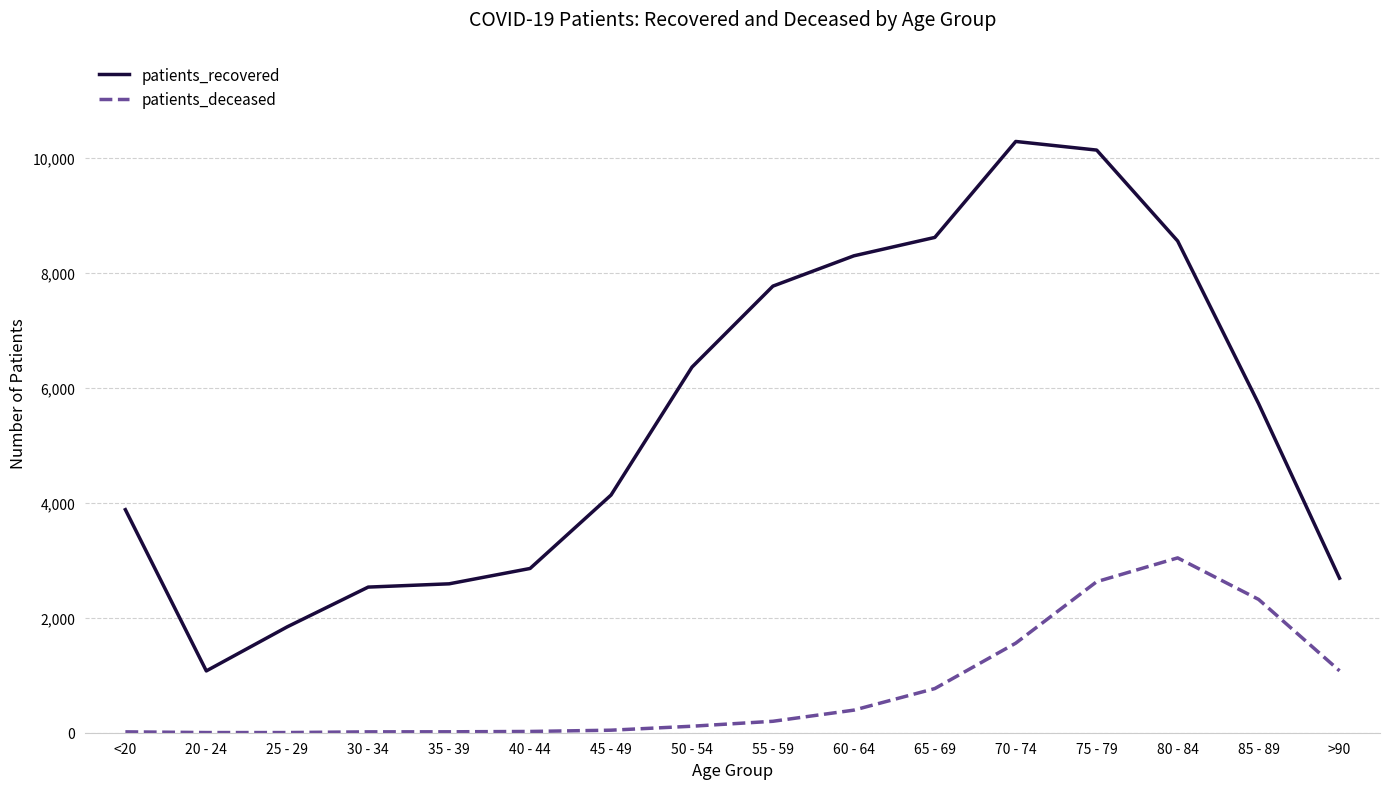

How many series are shown in this chart?

2